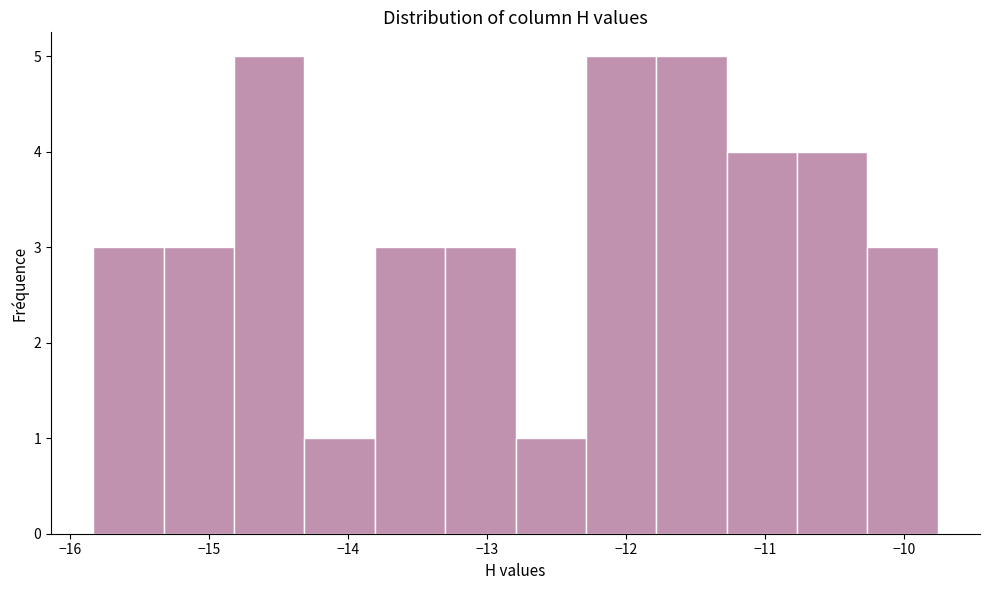

What is the height of the bar covering -13.3 to -12.8 on the x-axis? Neither the bar edges nor the heights are printed on the chart, so give them approximately, as read against the axes.

3